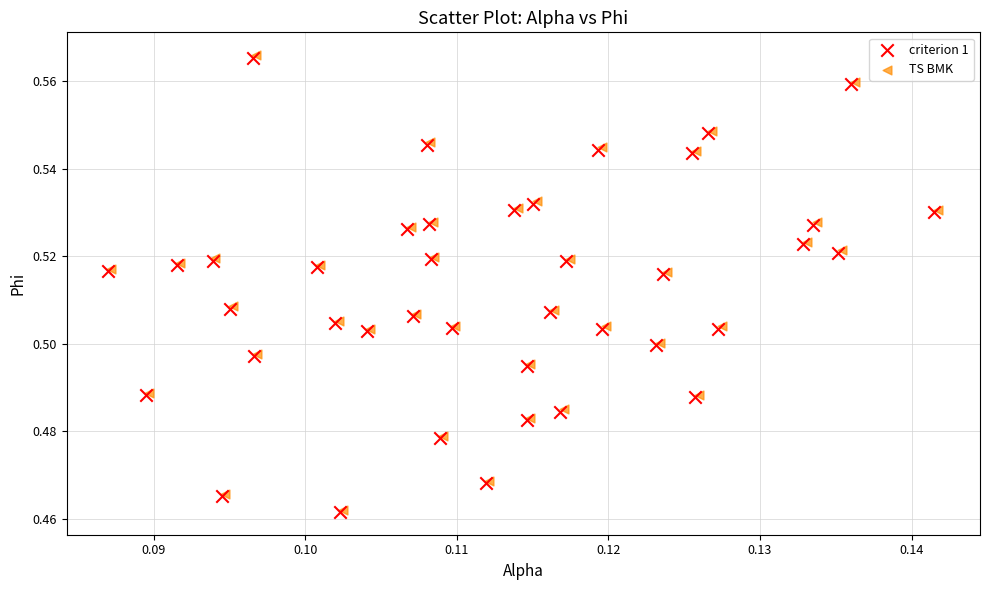

Which series has the widest spread of Y values?

TS BMK